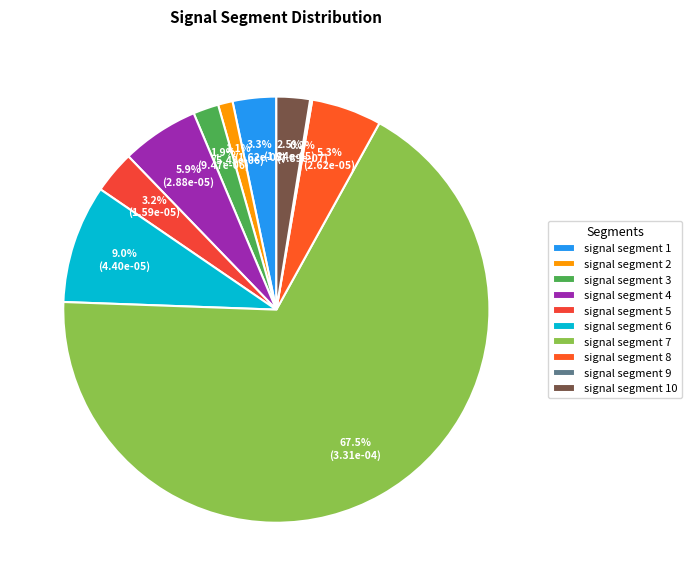

Combined, what portion of the pie is signal segment 9 and signal segment 7?

67.7%